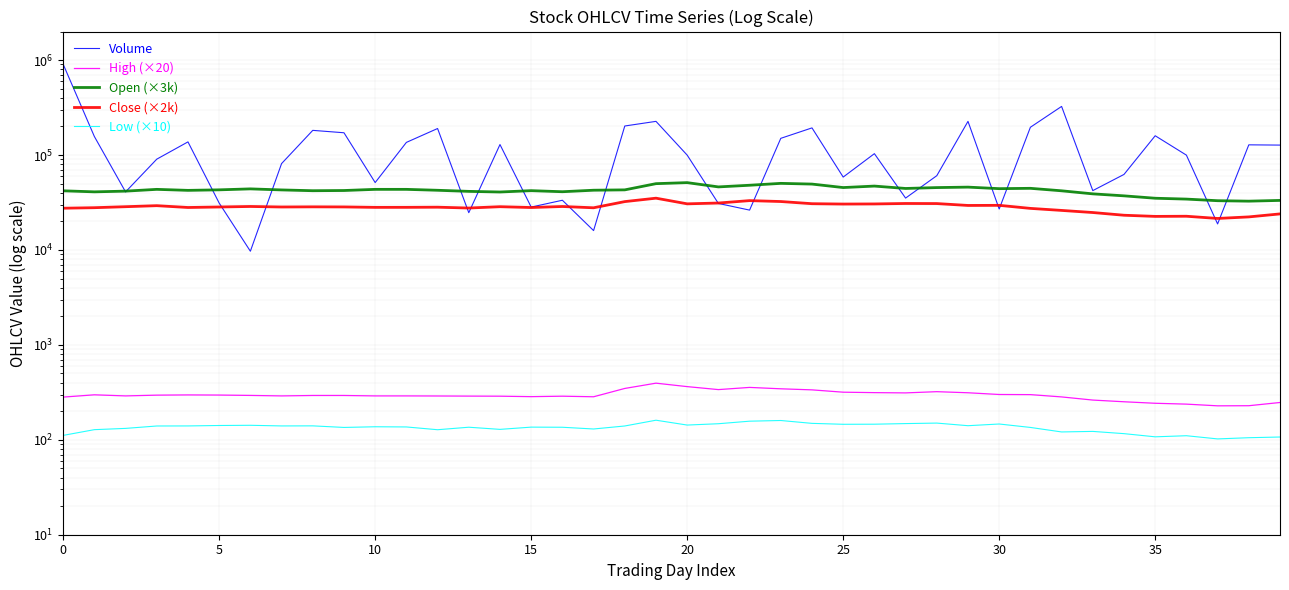

Does the chart have visible grid lines?

Yes